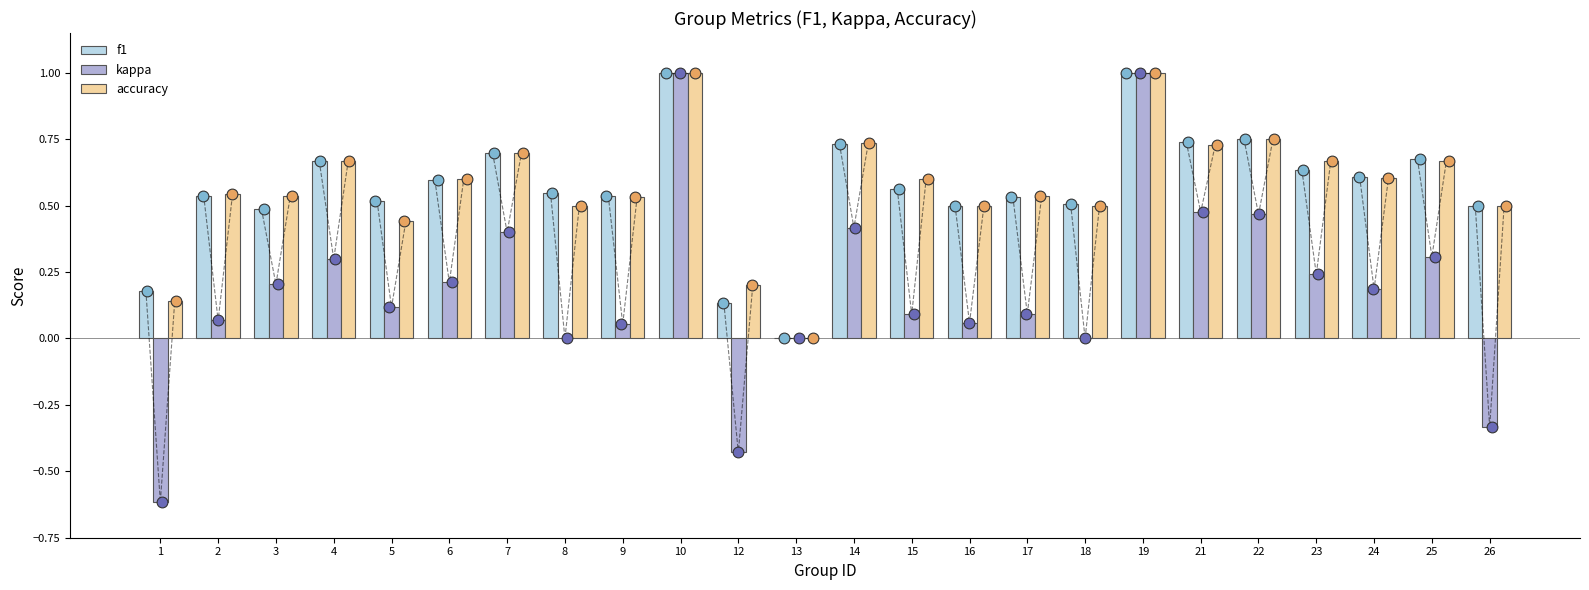

Which series has the largest total across all categories?

accuracy